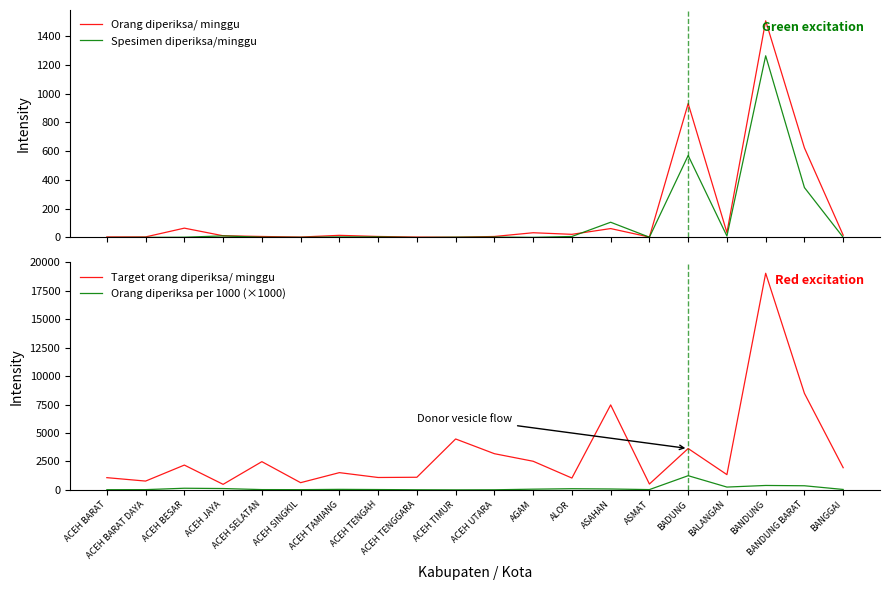

What is the label of the 12th point from the left?

AGAM